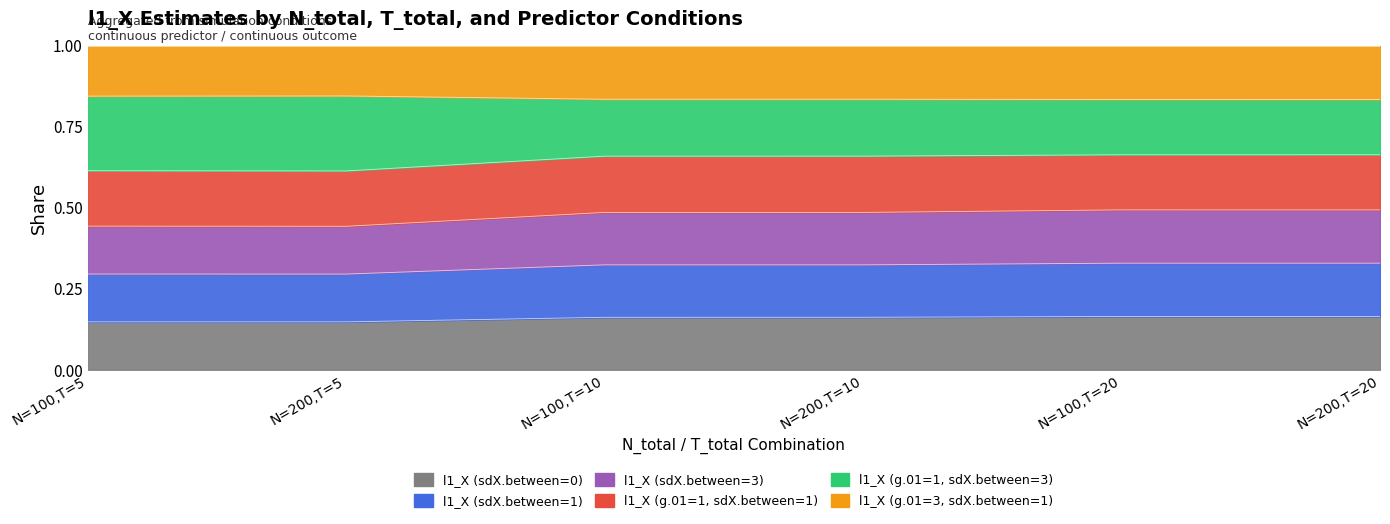

True or false: l1_X (g.01=3, sdX.between=1) and l1_X (g.01=1, sdX.between=3) cross at least once.

False